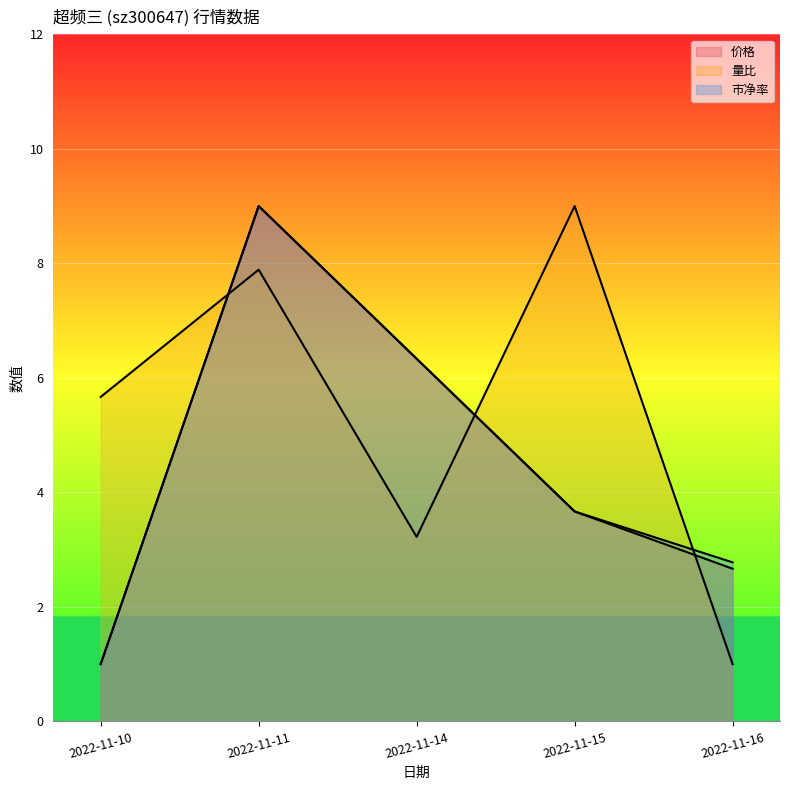

How many lines are shown in the chart?

3